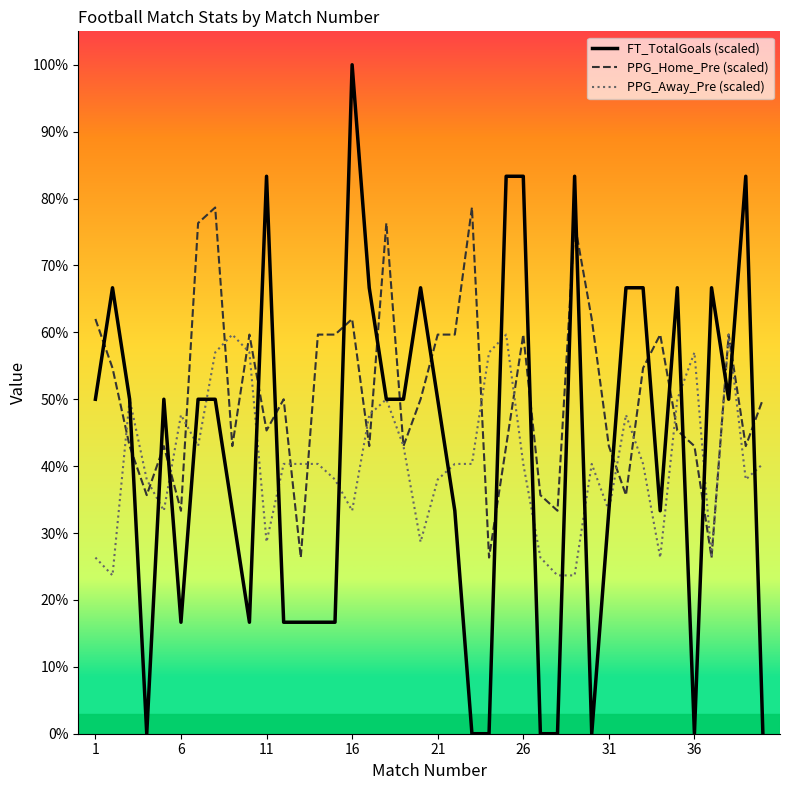

Which series has the largest range (max minus min)?

FT_TotalGoals (scaled)